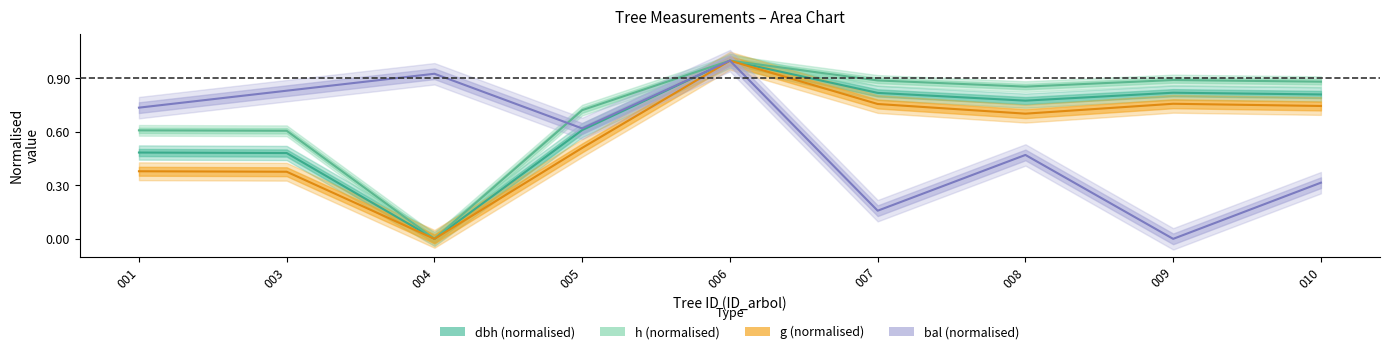

What is the difference between the h values at 009 and 001?

0.3